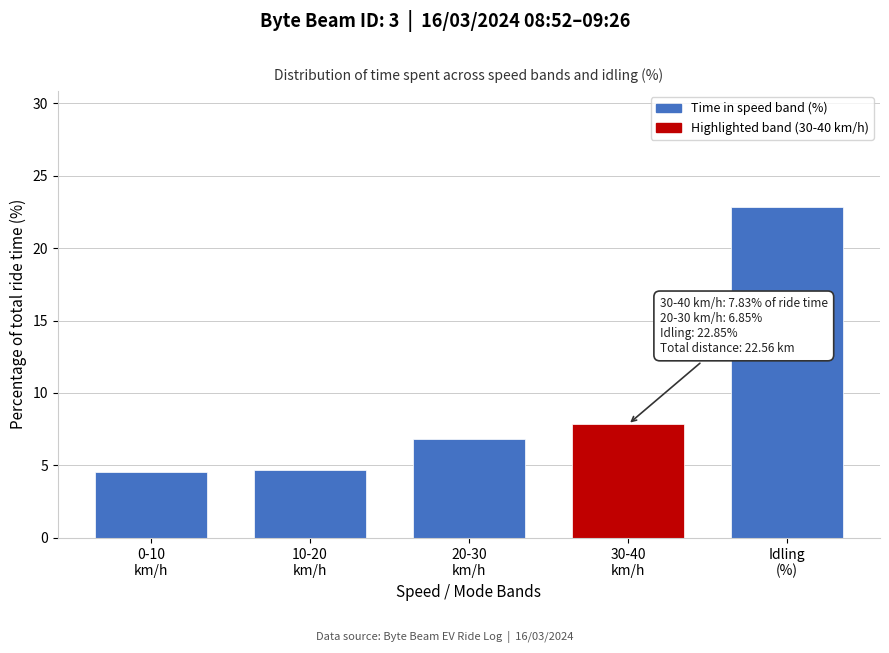

Reading left to right, transcribe all the data shown in this chart.

4.6	4.7	6.9	7.8	22.9